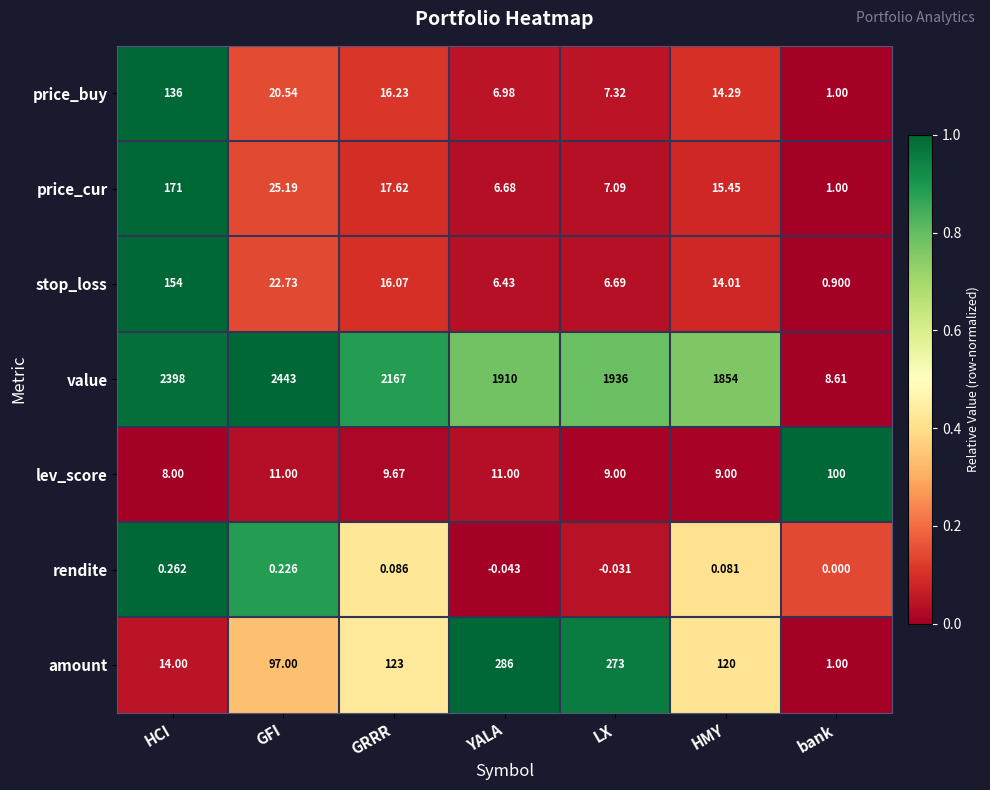

List the series in order of their peak value, highest first.

value, amount, price_cur, stop_loss, price_buy, lev_score, rendite